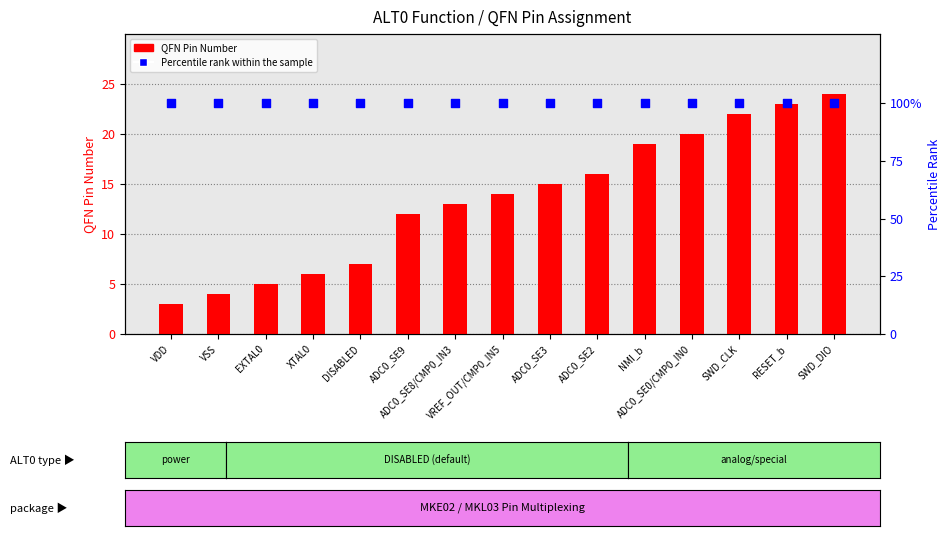

Which series has the largest total across all categories?

Percentile rank within the sample